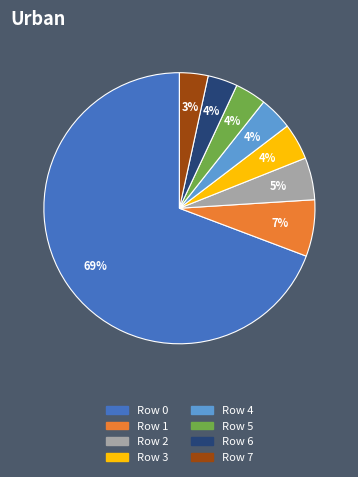

To the nearest percent, what is the difference between the largest and smallest slice percentages?

66%